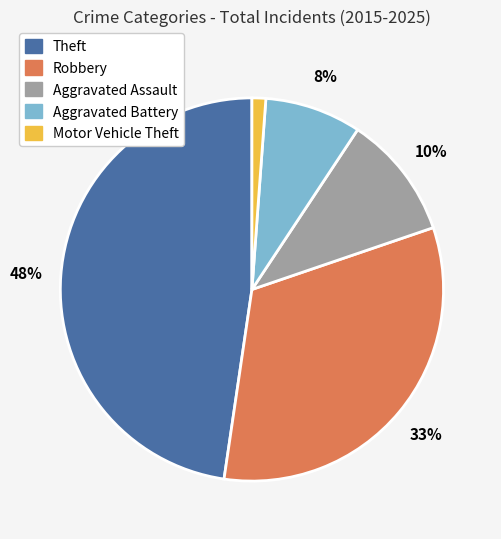

Is there a majority slice in this chart?

No